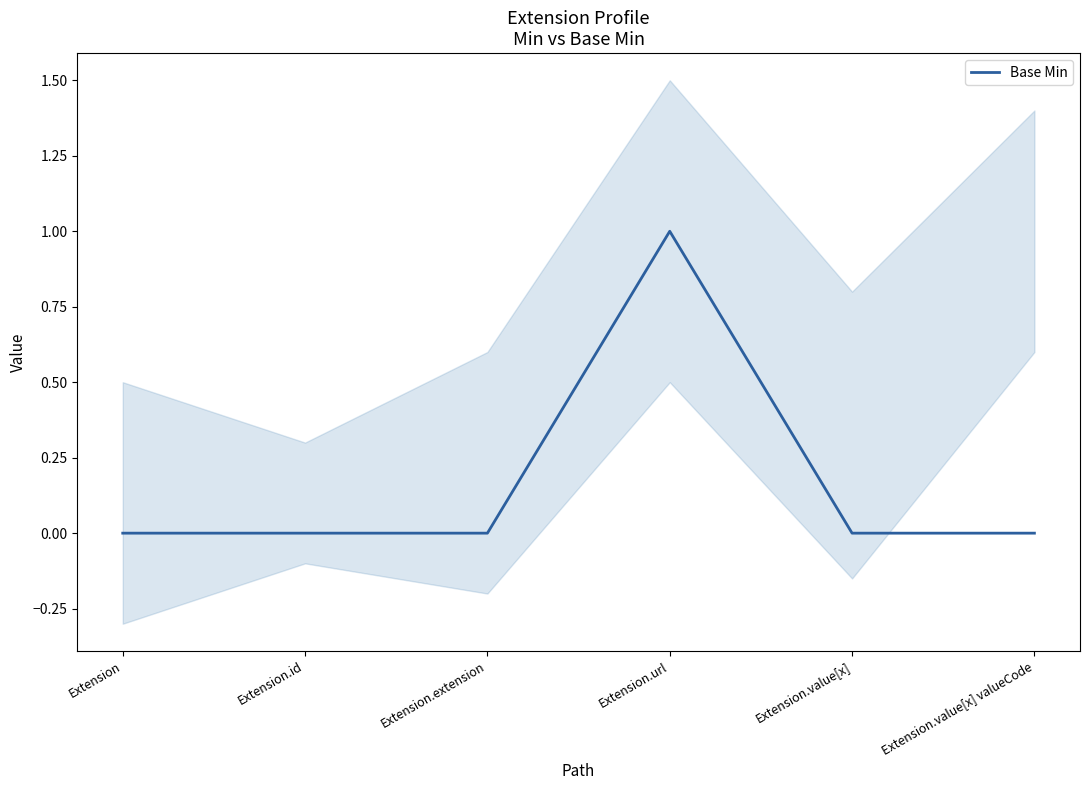

True or false: the data shows 0 at Extension.value[x] valueCode.

True